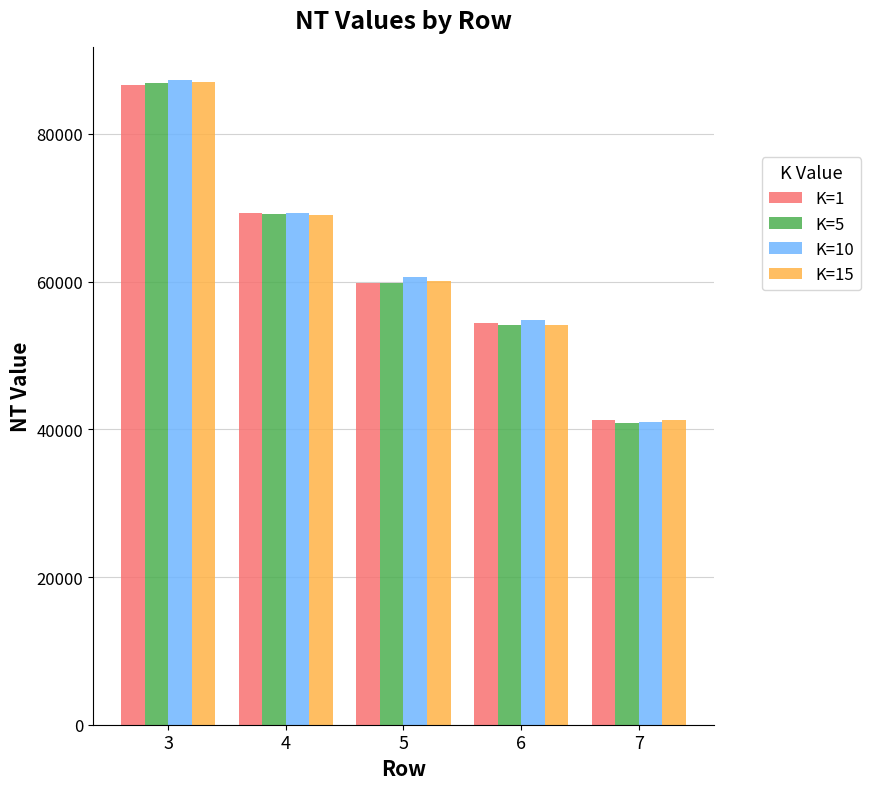

Are the bars grouped side by side (vs. stacked)?

Yes